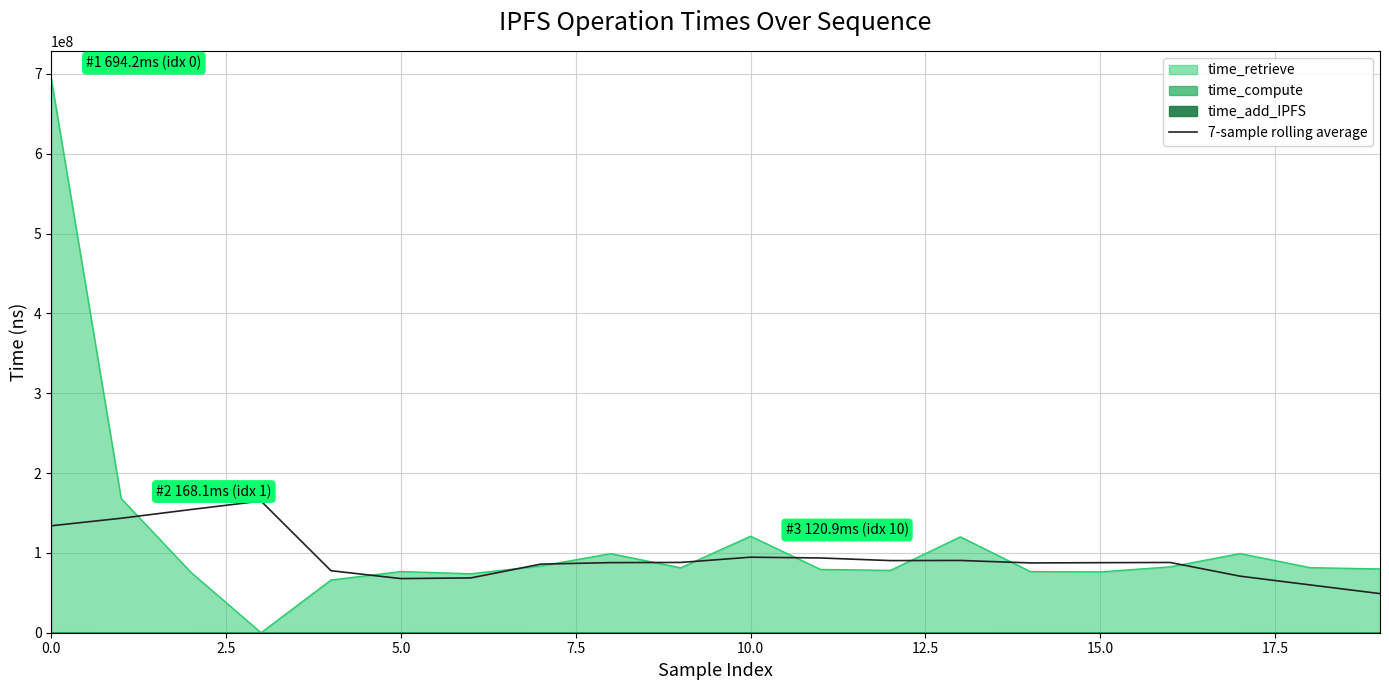

Reading left to right, list all the values displayed in this chart.

133975072.4	143410721.1	154361337.7	164917145.4	77683839.9	67822021.9	68658907.1	85931335.4	87825325.1	88033284.6	94633352.1	93637078.4	90361857.3	90536717.4	87429740.4	87748591.0	87999988.6	70844113.3	59896253.3	49016602.6